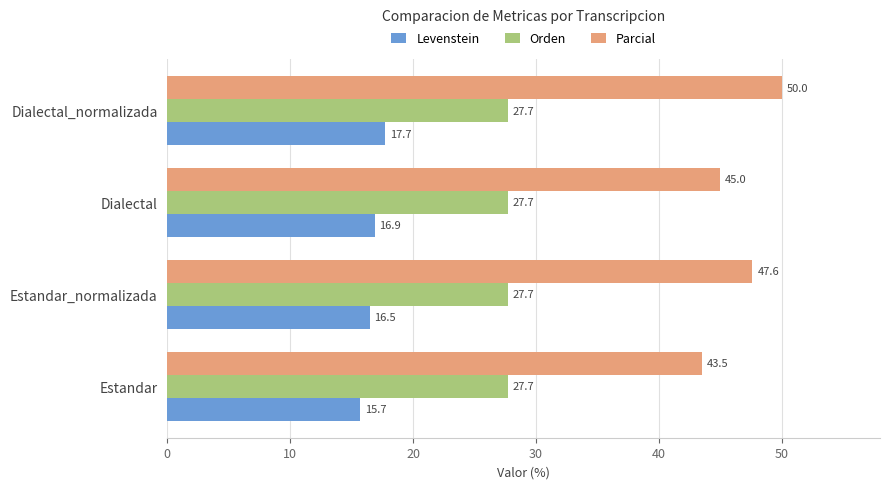

Is the value of Orden at Estandar greater than the value of Levenstein at Estandar?

Yes